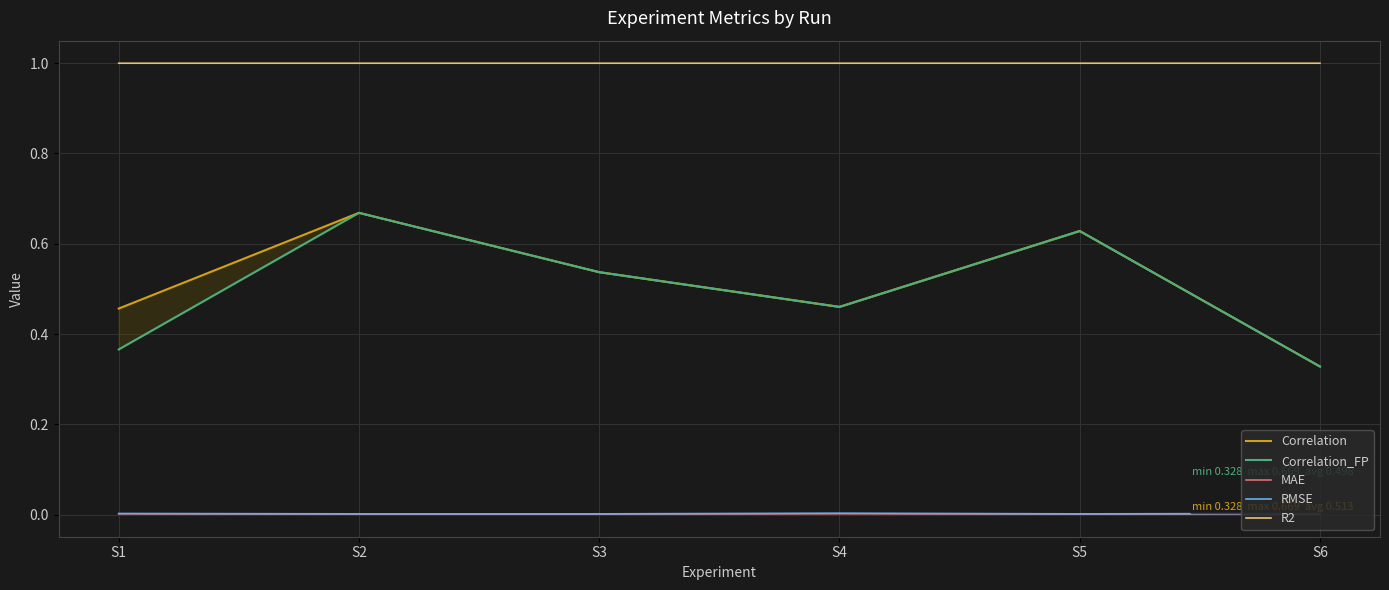

At which category does Correlation reach its first local peak?

S2